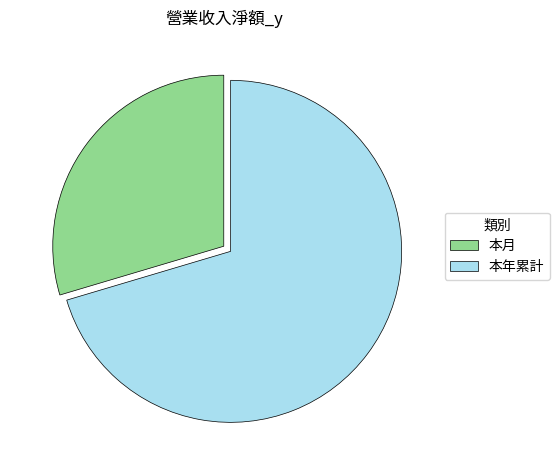

Which has a higher value, 本月 or 本年累計?

本年累計